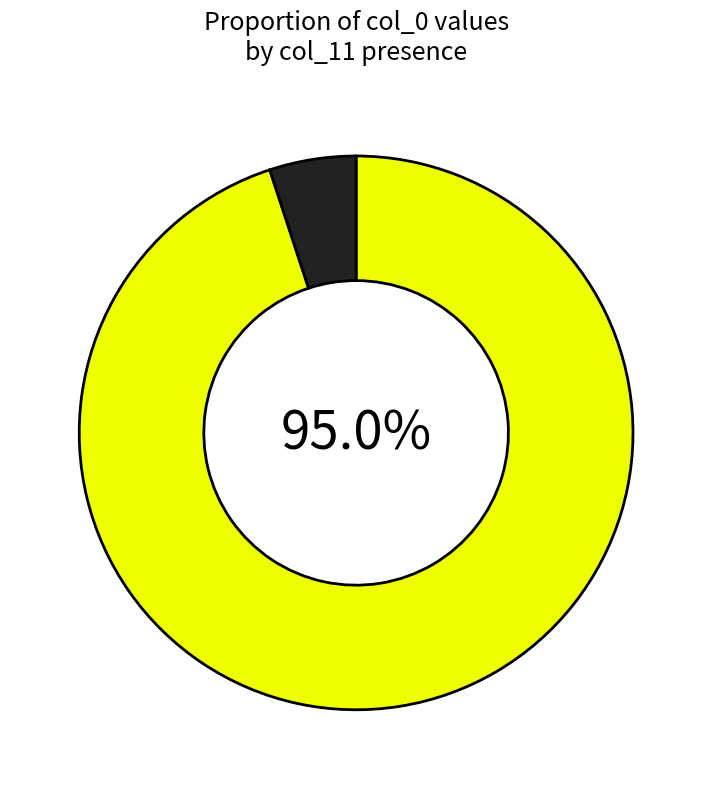

Does any single category account for the majority?

Yes